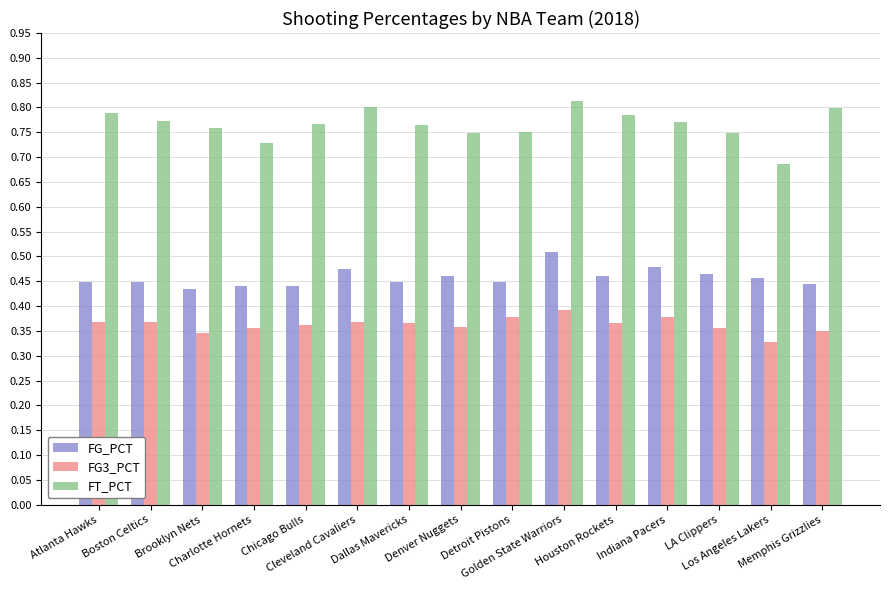

Which label corresponds to the smallest value in the chart?

Los Angeles Lakers